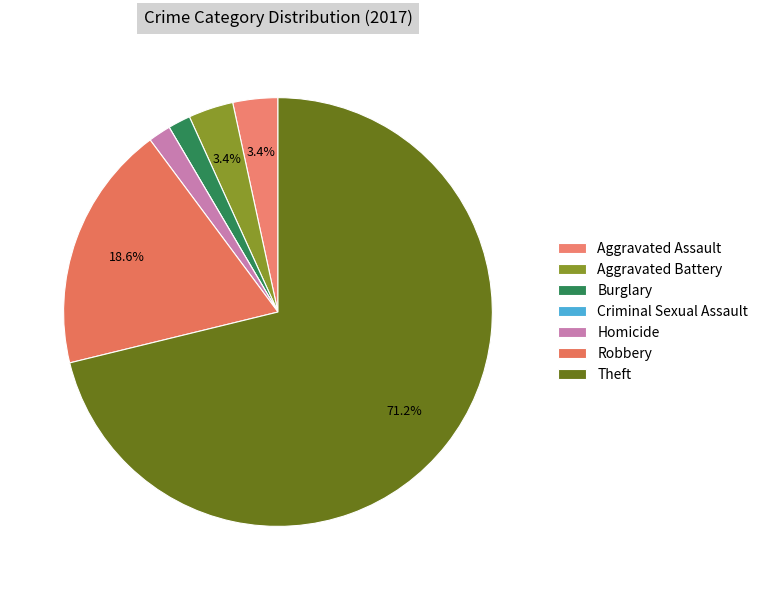

Is it true that Robbery is 10% of the pie?

False